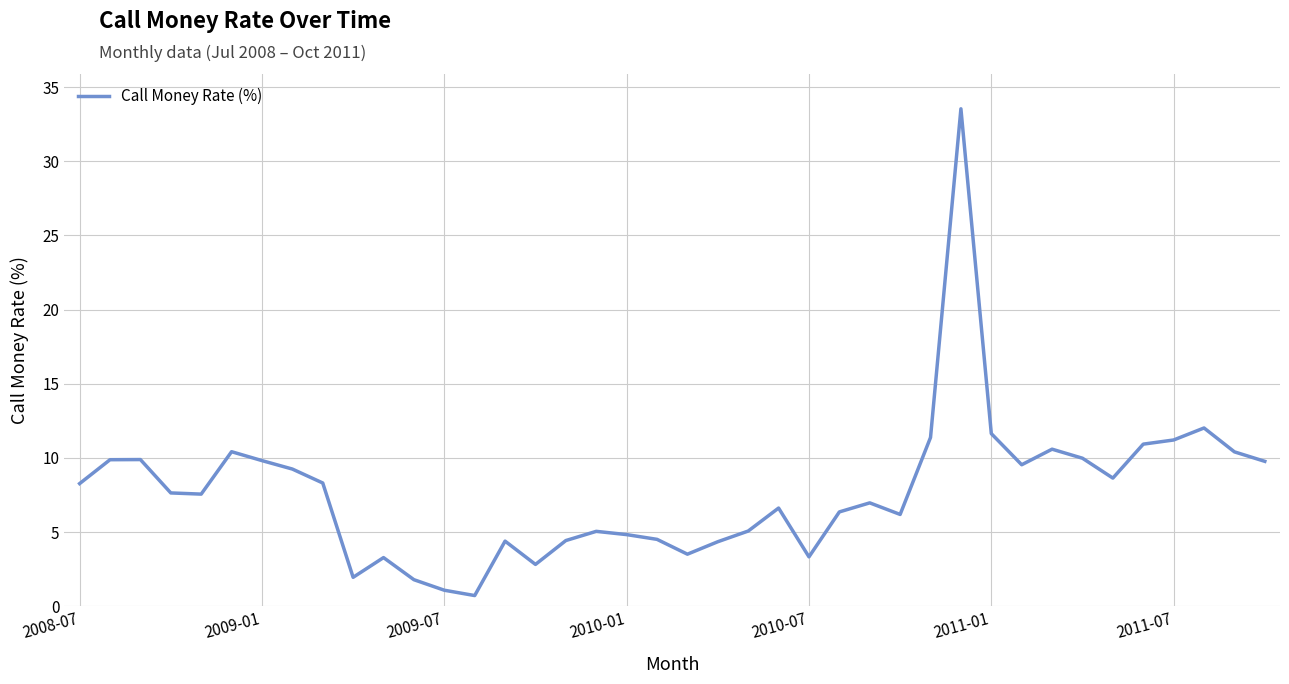

What is the smallest value displayed?

0.7